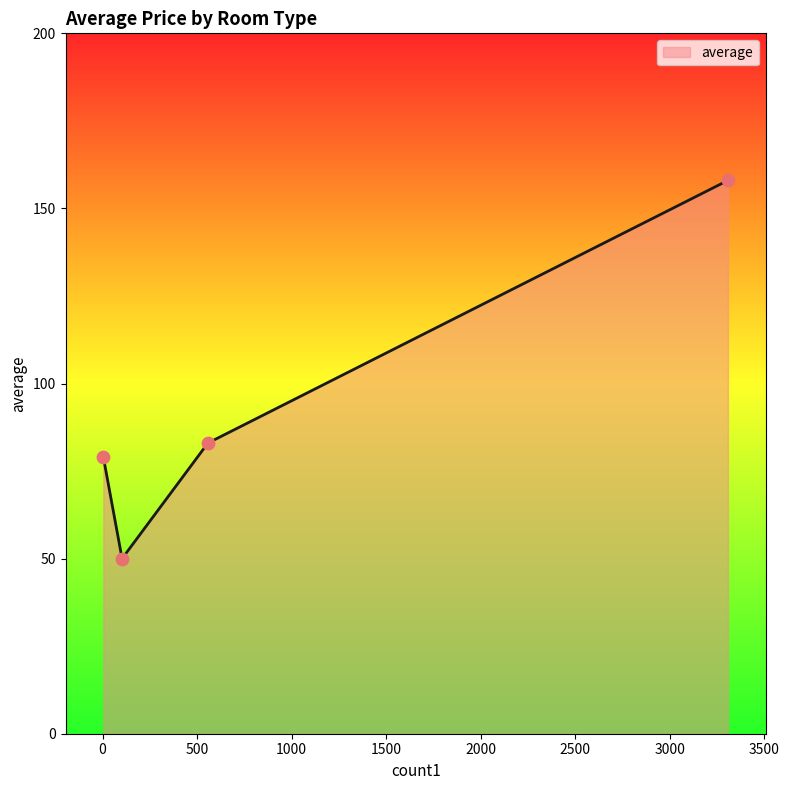

How many interior local valleys (lower than both neighbors) does the data have?

1